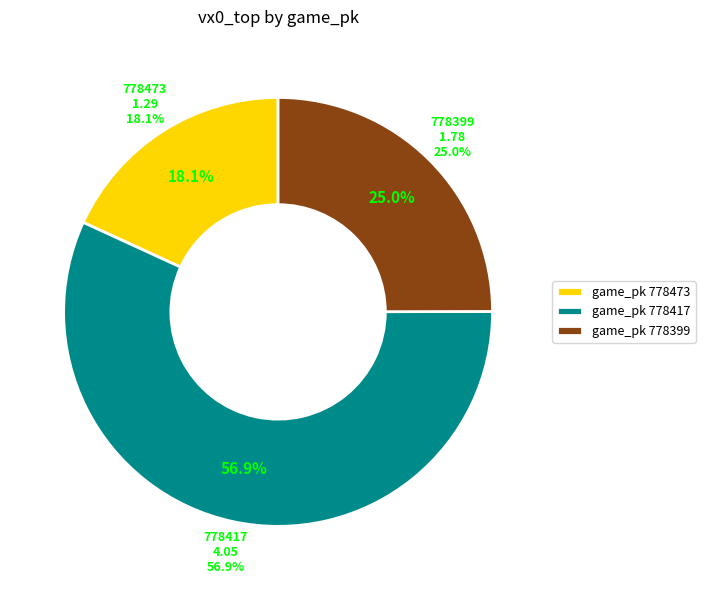

Which slice is the smallest?

778473